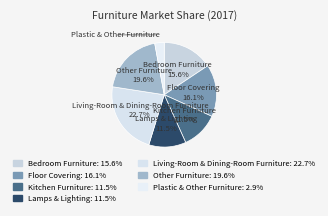

Between Bedroom Furniture and Kitchen Furniture, which is larger?

Bedroom Furniture